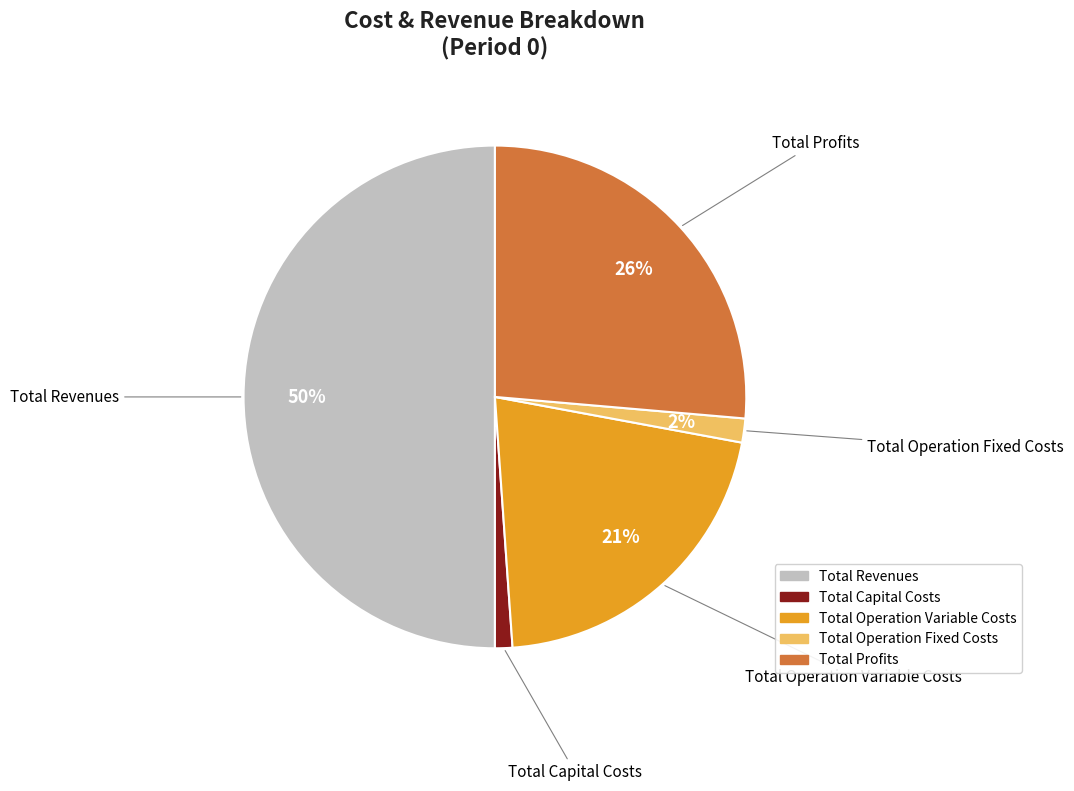

The Total Operation Variable Costs slice represents 21% of the pie. True or false?

True